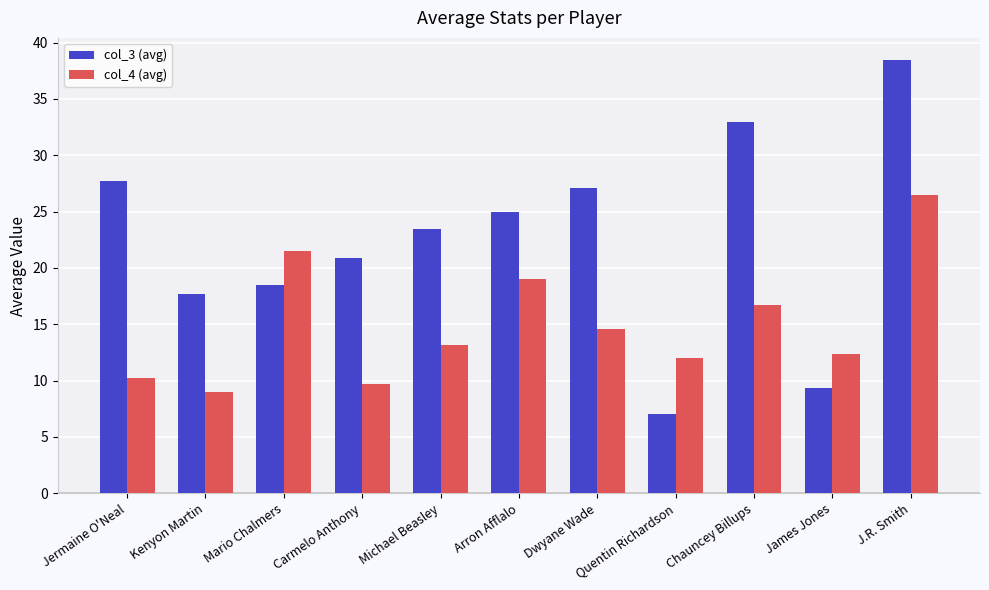

List the series in order of their peak value, highest first.

col_3 (avg), col_4 (avg)